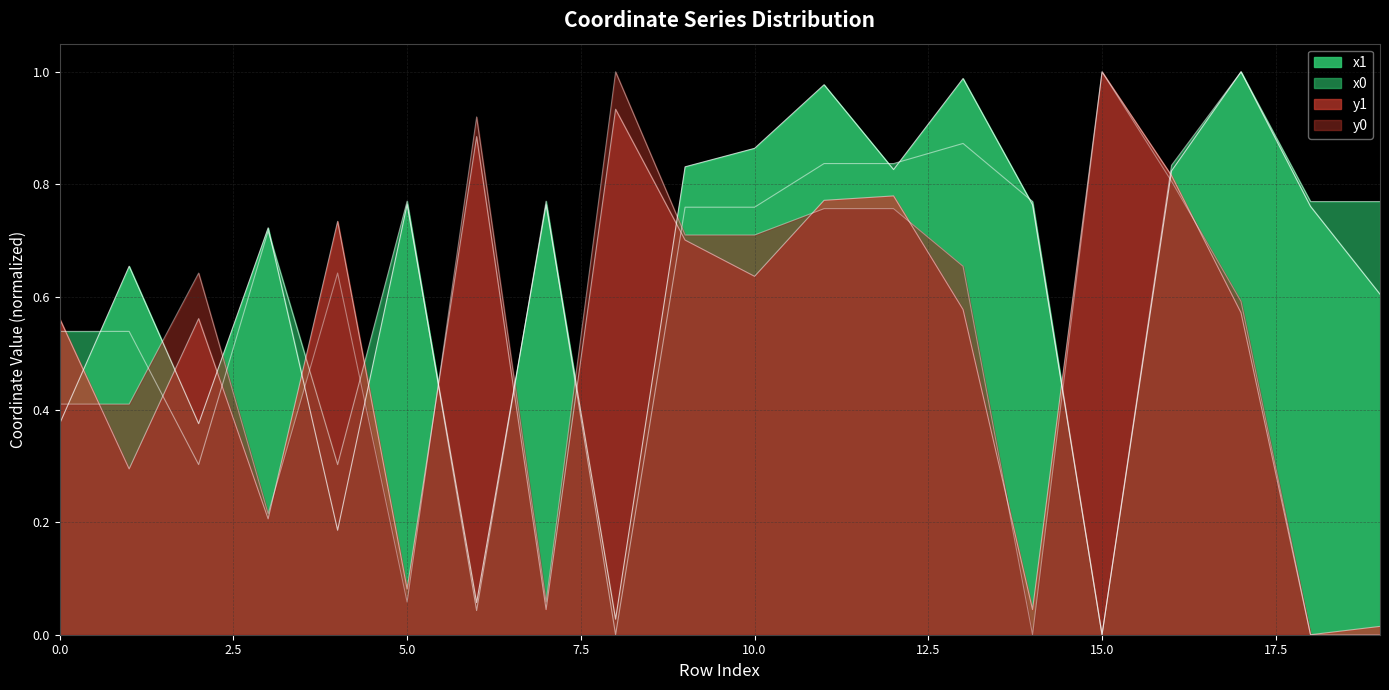

Rank the categories by y0 value from highest to lowest.

8, 15, 6, 16, 11, 12, 9, 10, 13, 2, 4, 17, 0, 1, 3, 5, 7, 14, 18, 19